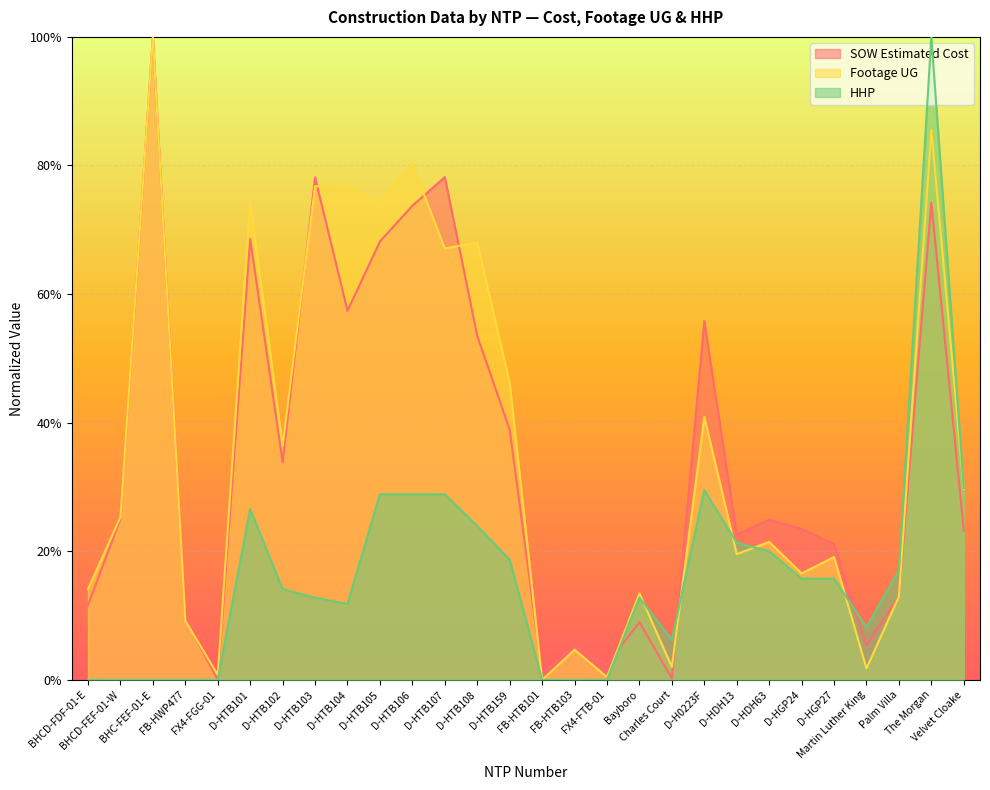

Does the chart display data point markers on the line(s)?

No